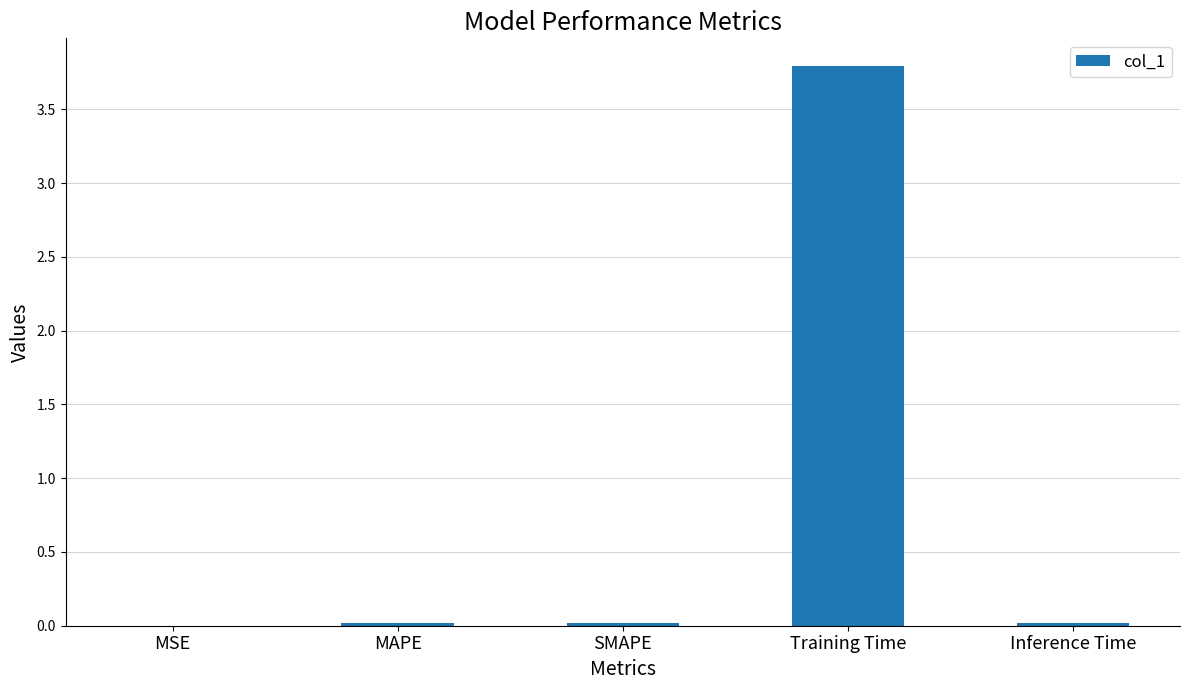

Is it true that the value at Inference Time is 0.0?

True